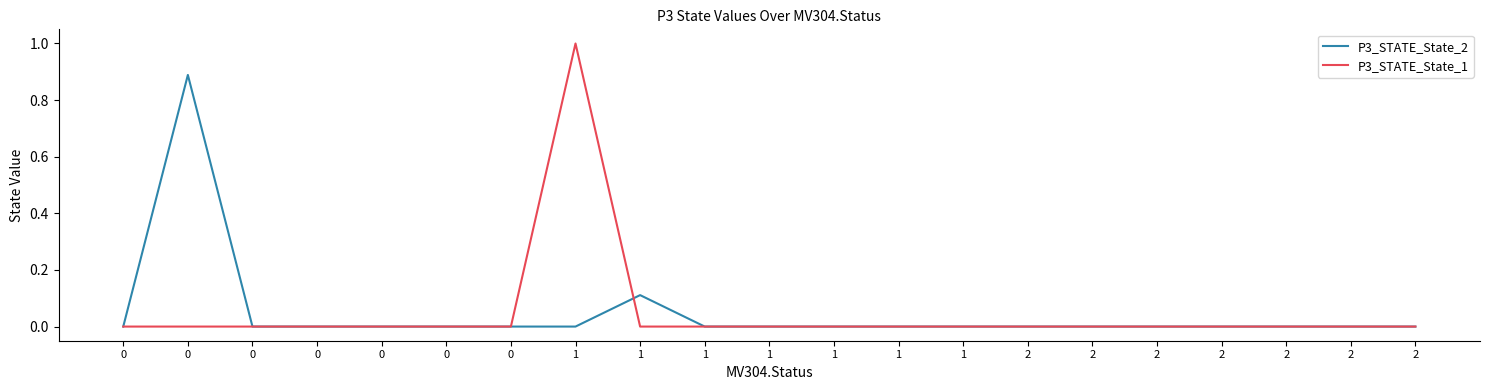

The P3_STATE_State_2 series shows 0.0 at 1. True or false?

True